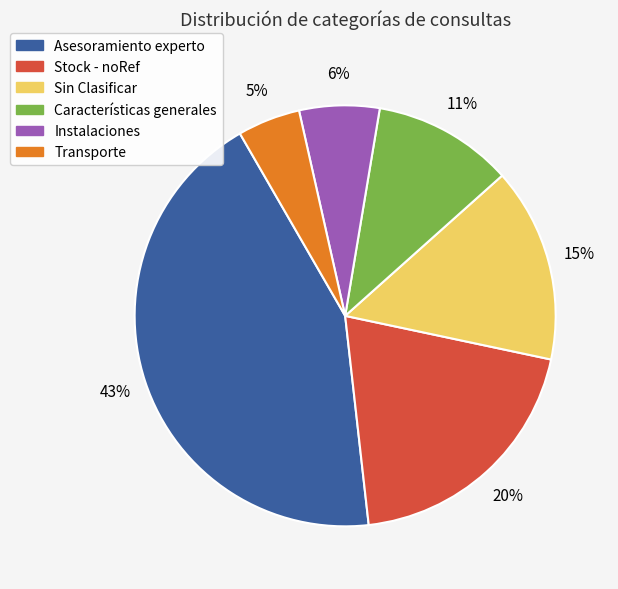

How many segments does this pie chart have?

6